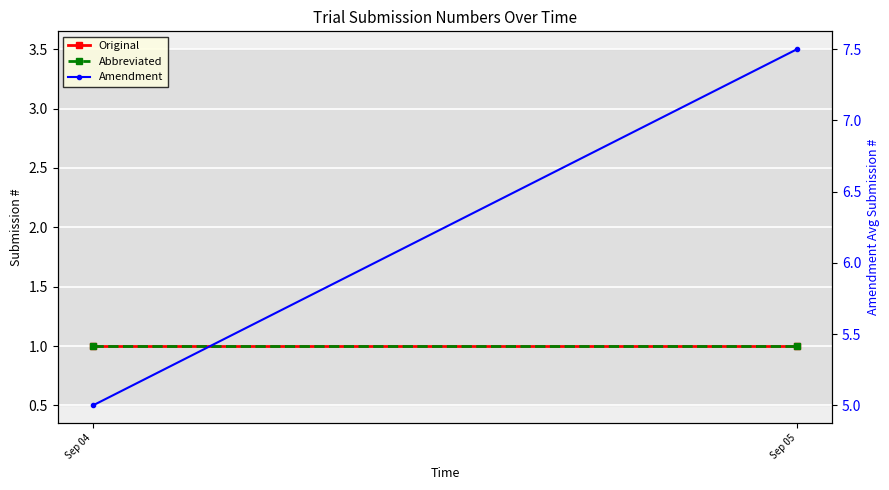

Is the value of Original at Sep 04 greater than the value of Amendment at Sep 05?

No